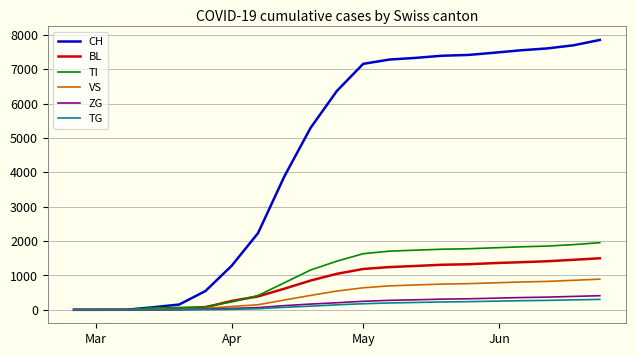

What are all the series names shown in the legend?

CH, BL, TI, VS, ZG, TG